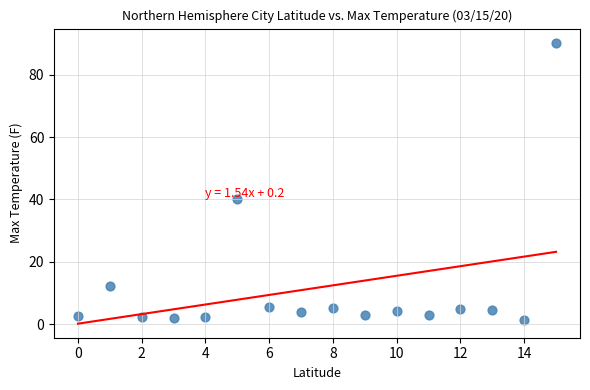

What is the range of Y values (max minus min)?

89.0